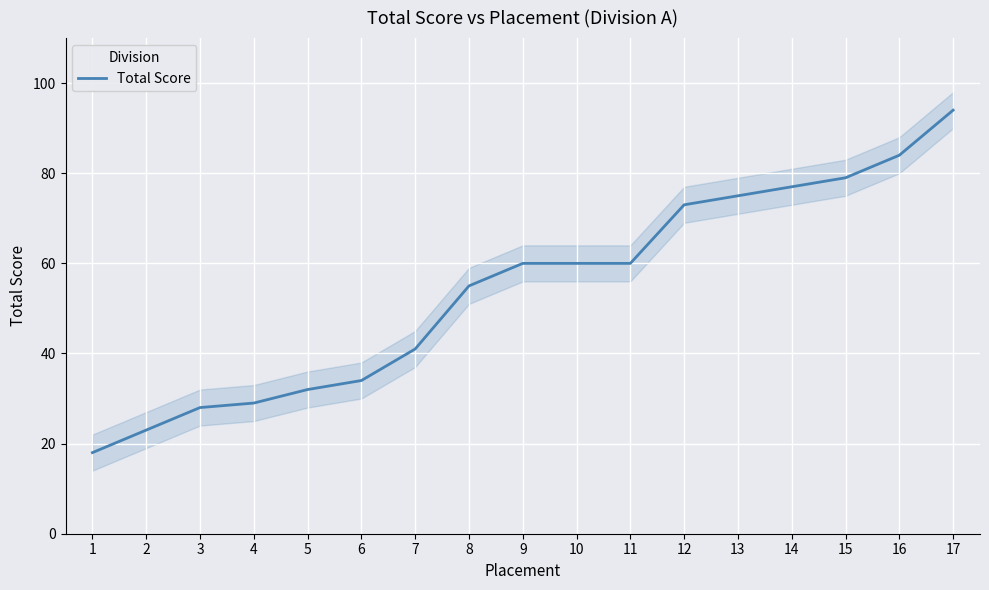

How many categories are shown in the chart?

17